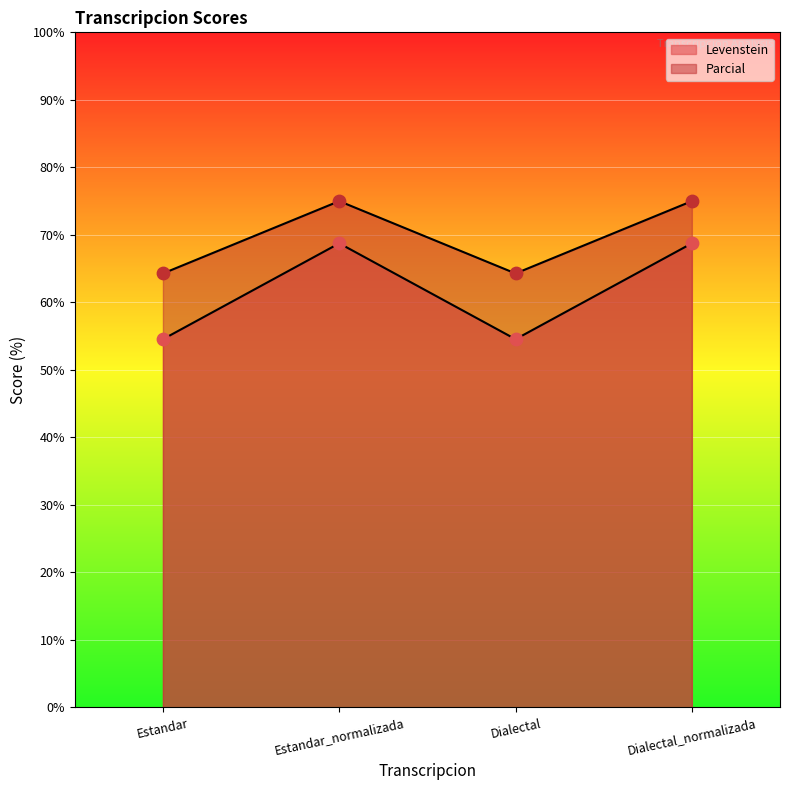

Which series has the largest total across all categories?

Levenstein